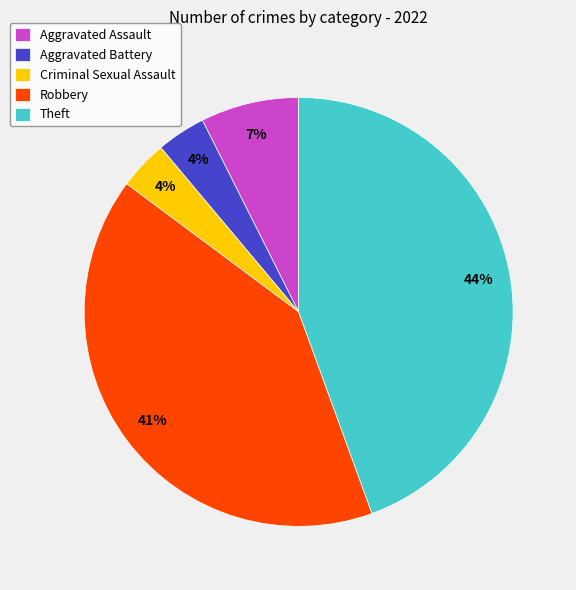

Which has a higher value, Criminal Sexual Assault or Theft?

Theft